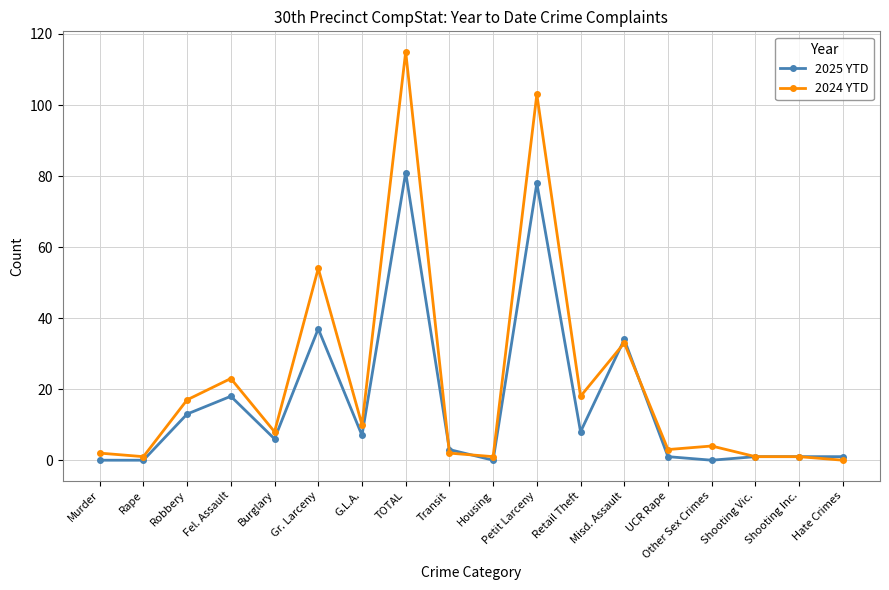

True or false: 2024 YTD has more than 0 points higher than both neighbors.

True